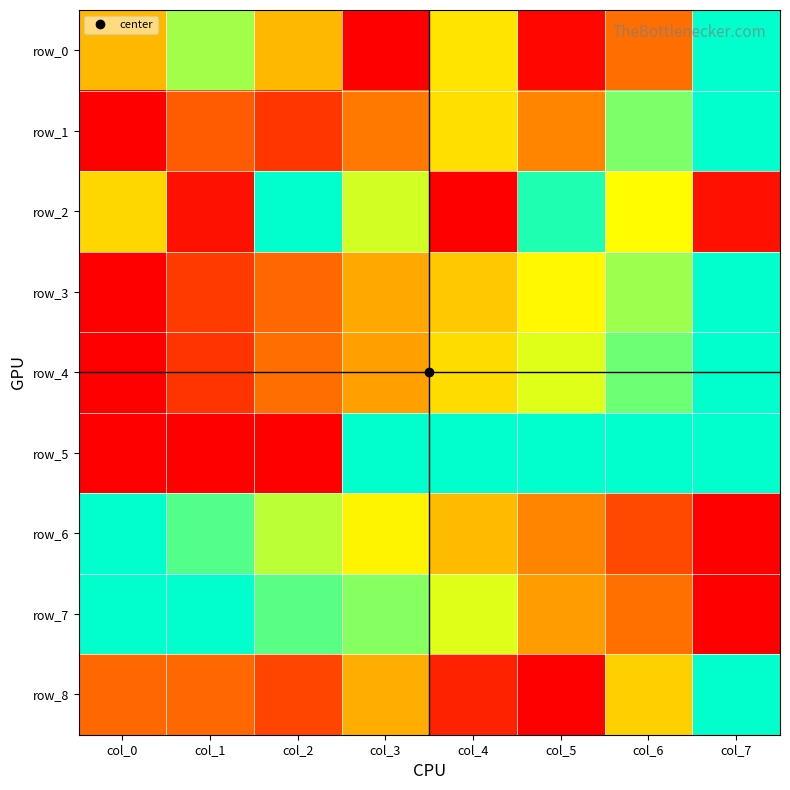

Reading right to left, list all the values displayed in this chart.

row_0: col_7=1.0	col_6=0.3	col_5=0.0	col_4=0.6	col_3=0.0	col_2=0.5	col_1=0.8	col_0=0.5
row_1: col_7=1.0	col_6=0.8	col_5=0.3	col_4=0.6	col_3=0.3	col_2=0.1	col_1=0.2	col_0=0.0
row_2: col_7=0.0	col_6=0.7	col_5=1.0	col_4=0.0	col_3=0.7	col_2=1.0	col_1=0.0	col_0=0.6
row_3: col_7=1.0	col_6=0.8	col_5=0.7	col_4=0.5	col_3=0.4	col_2=0.3	col_1=0.2	col_0=0.0
row_4: col_7=1.0	col_6=0.9	col_5=0.7	col_4=0.6	col_3=0.4	col_2=0.3	col_1=0.1	col_0=0.0
row_5: col_7=1.0	col_6=1.0	col_5=1.0	col_4=1.0	col_3=1.0	col_2=0.0	col_1=0.0	col_0=0.0
row_6: col_7=0.0	col_6=0.2	col_5=0.4	col_4=0.5	col_3=0.6	col_2=0.8	col_1=0.9	col_0=1.0
row_7: col_7=0.0	col_6=0.3	col_5=0.4	col_4=0.7	col_3=0.8	col_2=0.9	col_1=1.0	col_0=1.0
row_8: col_7=1.0	col_6=0.5	col_5=0.0	col_4=0.1	col_3=0.5	col_2=0.2	col_1=0.3	col_0=0.3